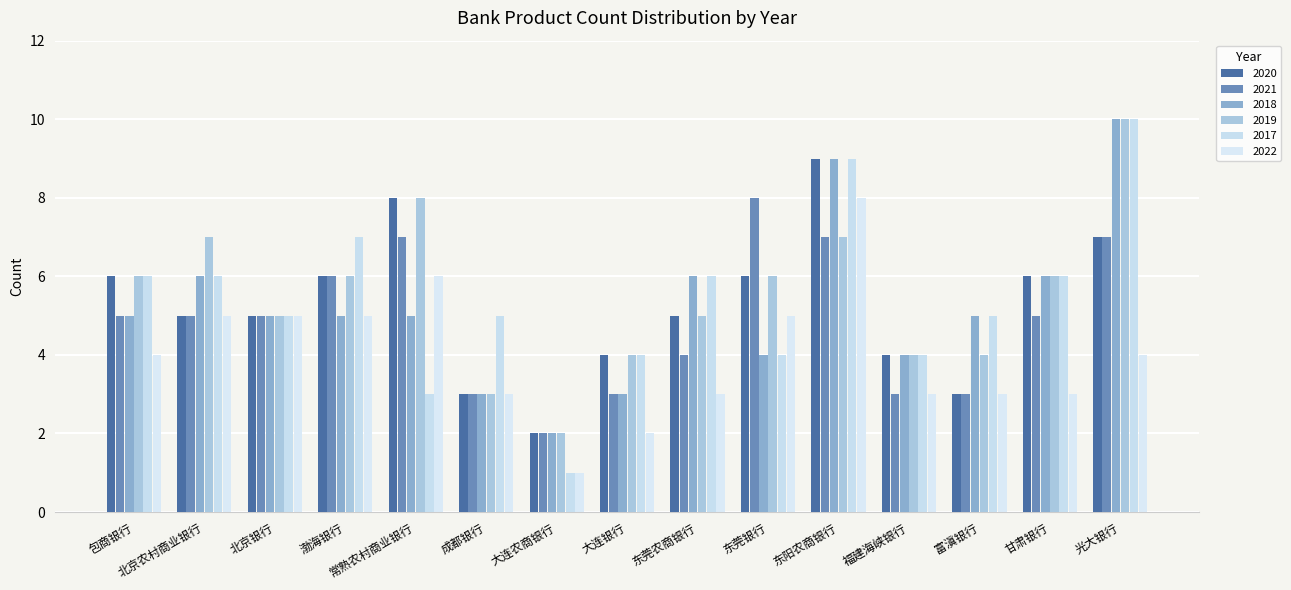

Where does the 2018 series first go above 5?

北京农村商业银行